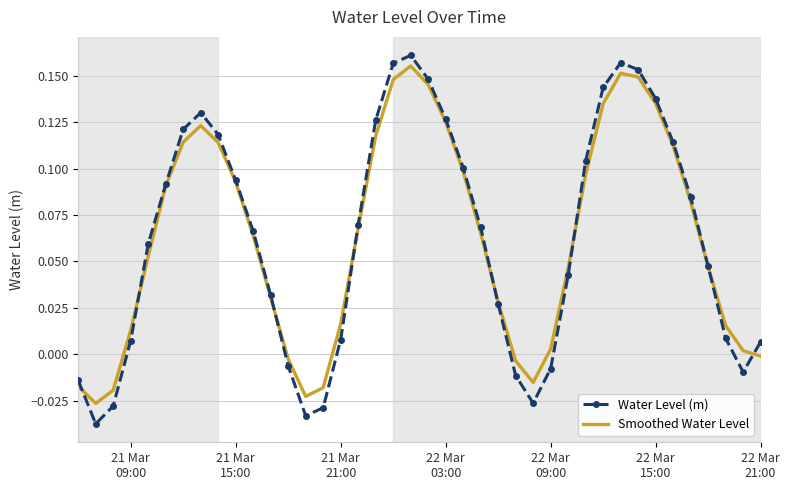

Which series has the widest spread of values?

Water Level (m)